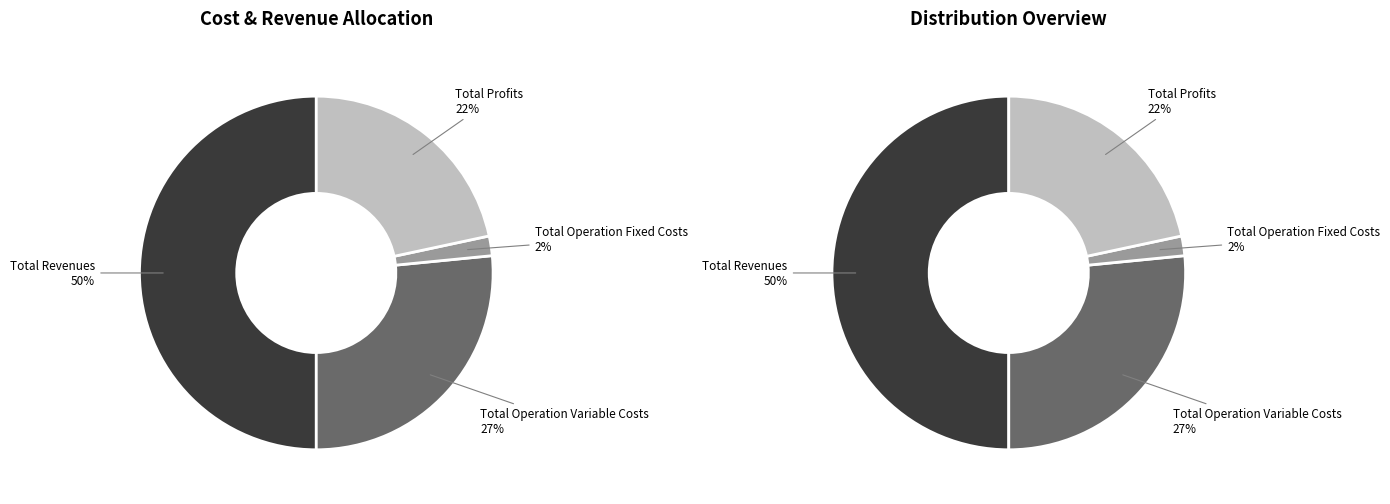

The Total Profits slice represents 11% of the pie. True or false?

False